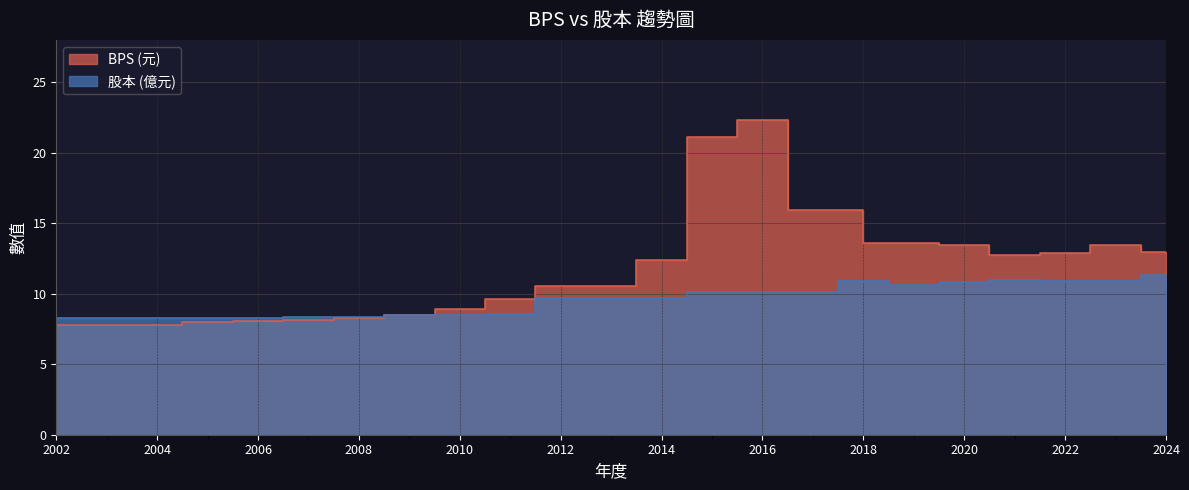

What is the ratio of the value at 2016 to the value at 2013?

1.0